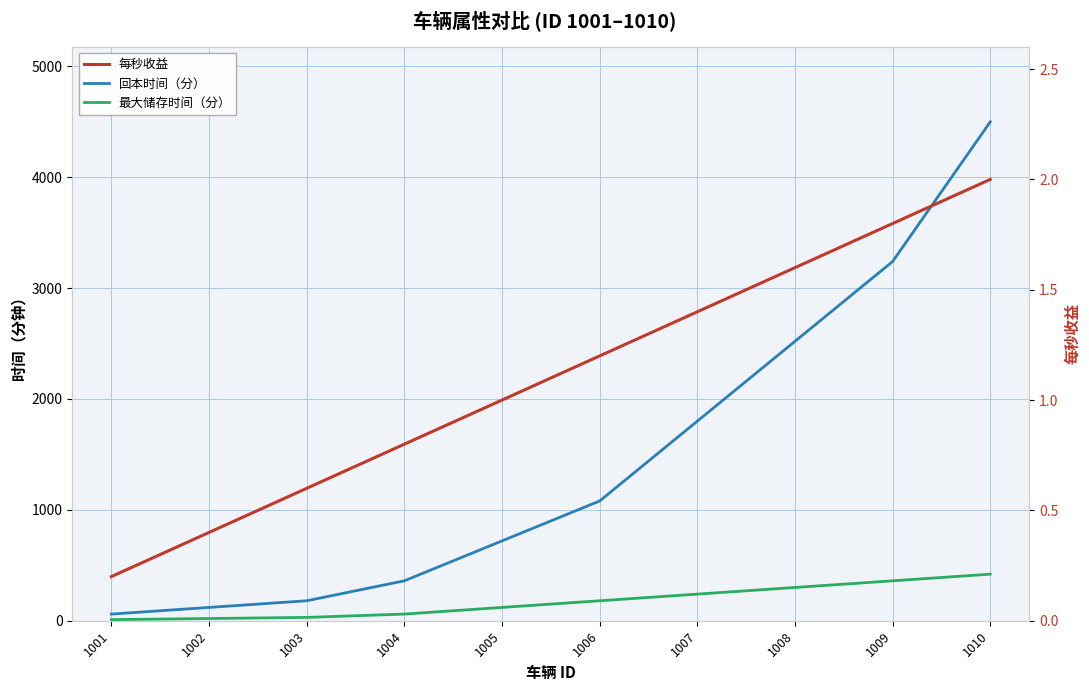

Which series has the largest range (max minus min)?

回本时间（分）